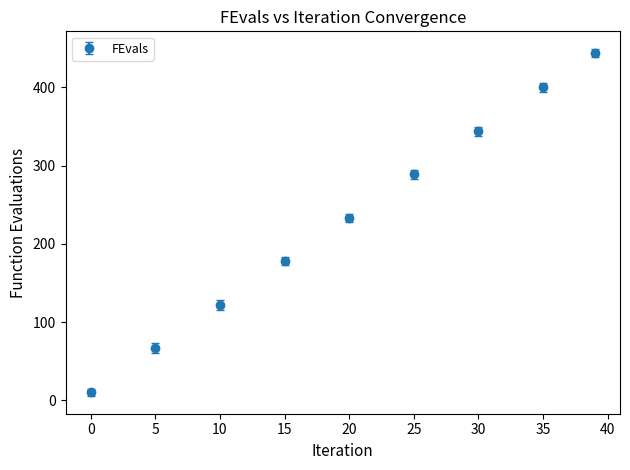

What is the minimum value shown in the chart?

10